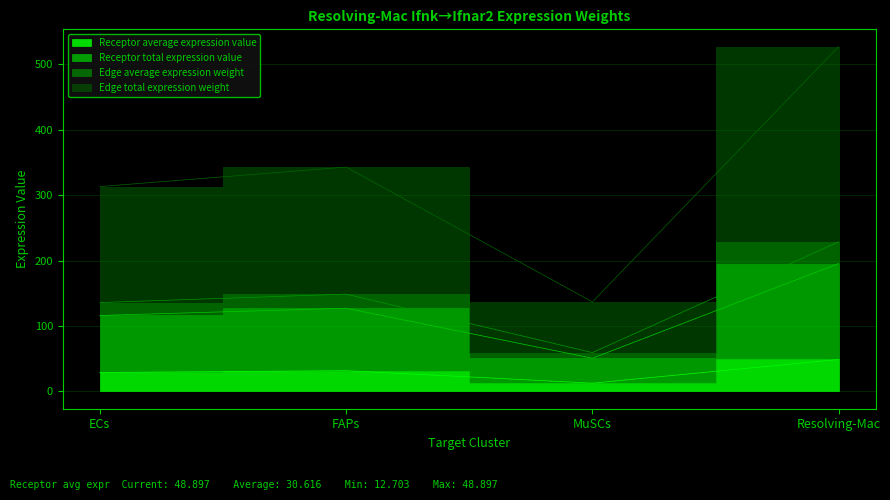

What is the difference between the second highest and minimum values in the Edge total expression weight series?

206.1